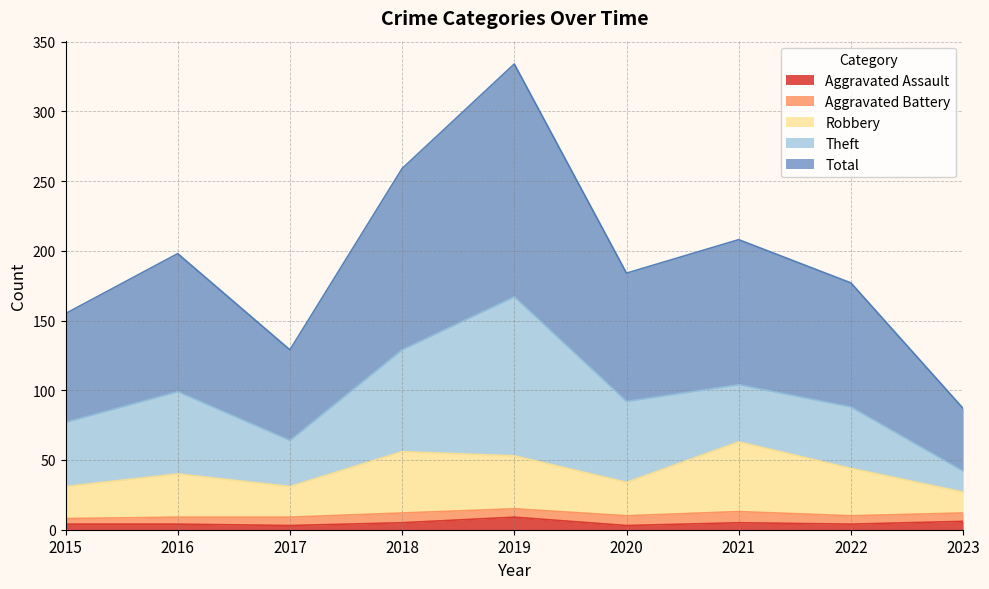

True or false: Total and Aggravated Assault intersect in this chart.

False